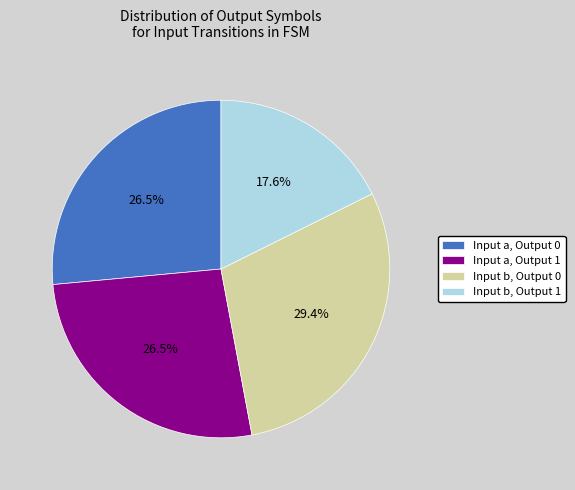

What percentage is NOT represented by Input b, Output 0?

70.6%